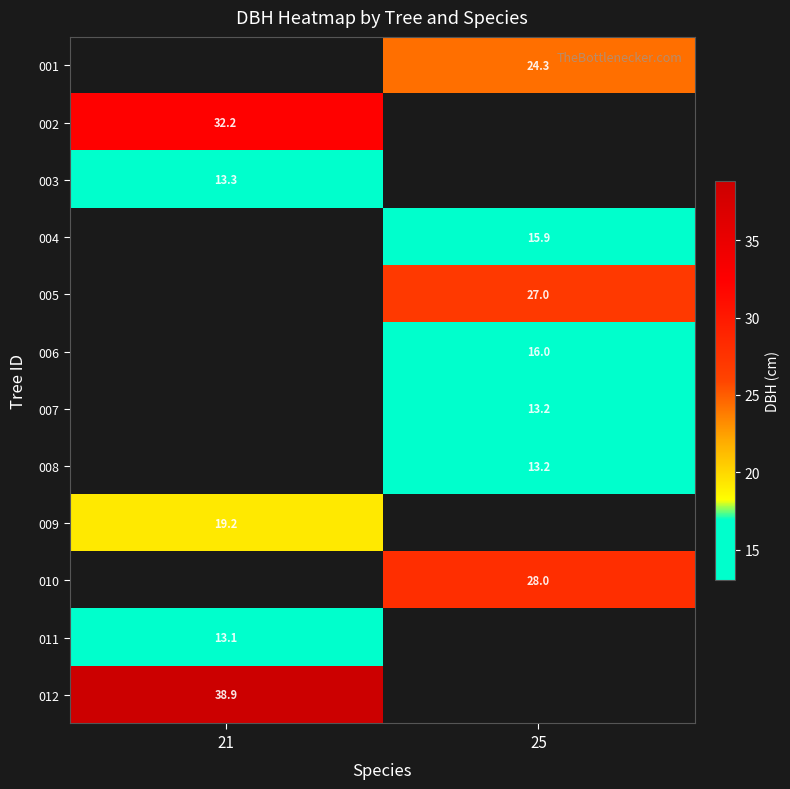

True or false: 002 has a value of 51.2 at 21.

False